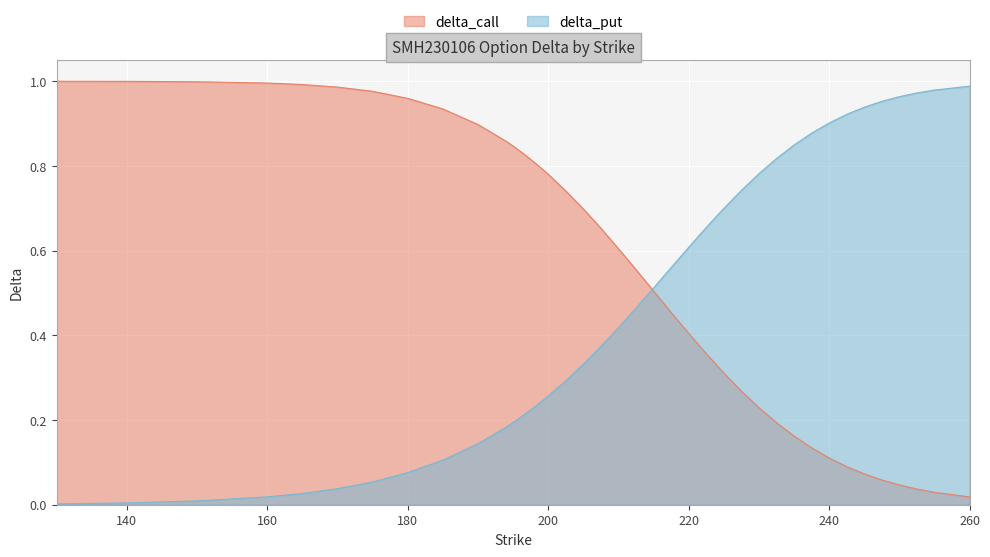

Which category has the highest value in the delta_call series?

130